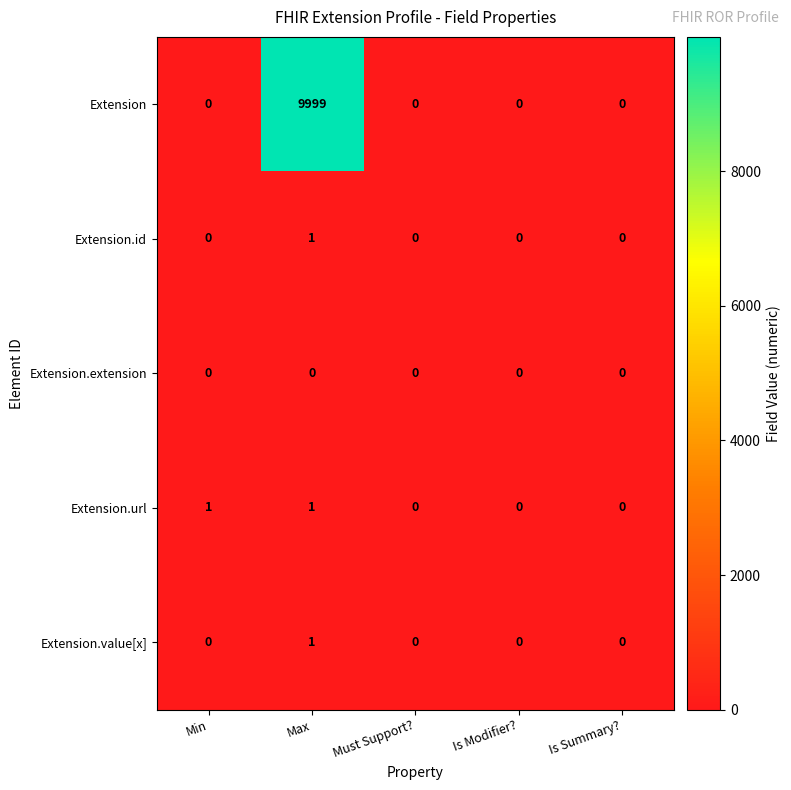

Count the Extension.value[x] values in the range 0 to 1.

5